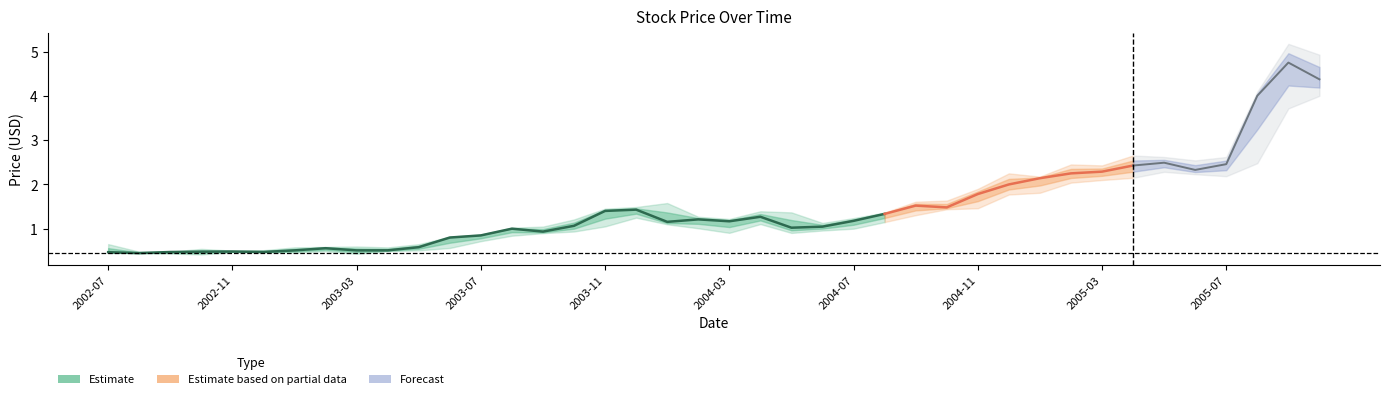

What is the maximum value for low?

4.0